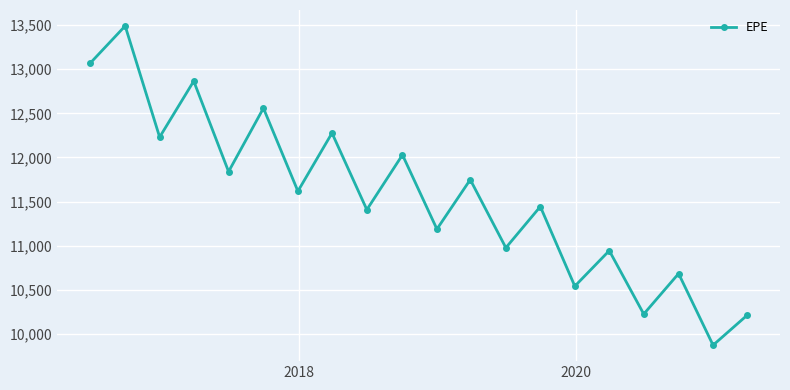

What is the smallest value displayed?

9876.4